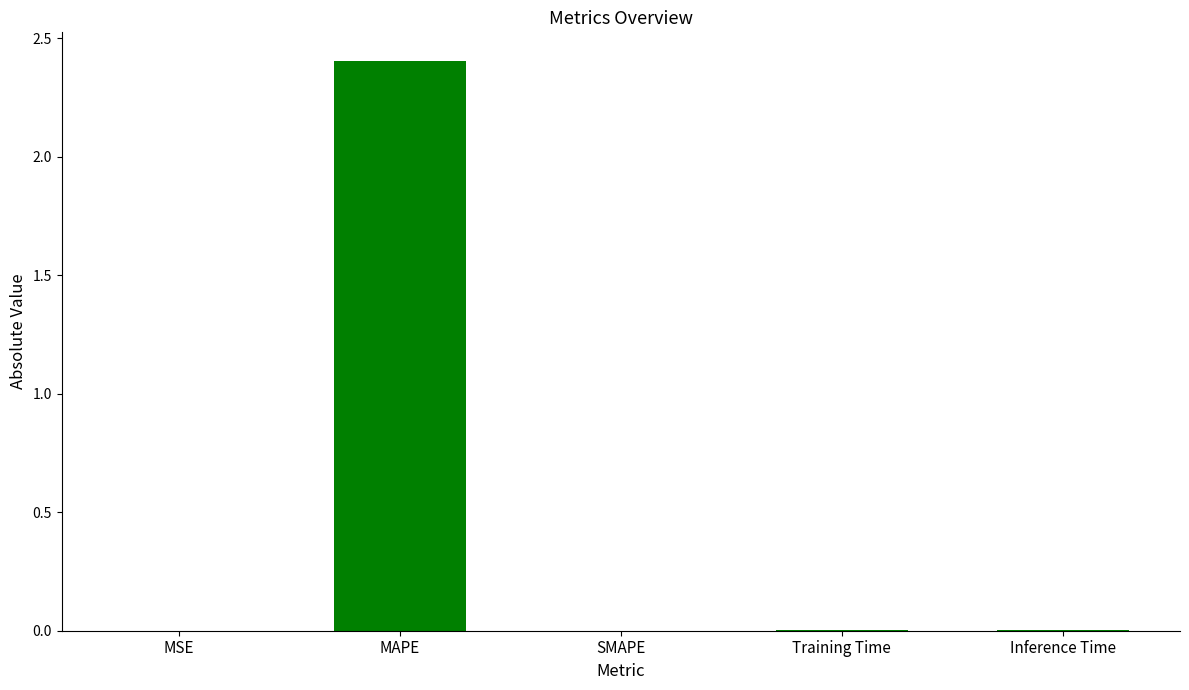

What is the average value?

0.5